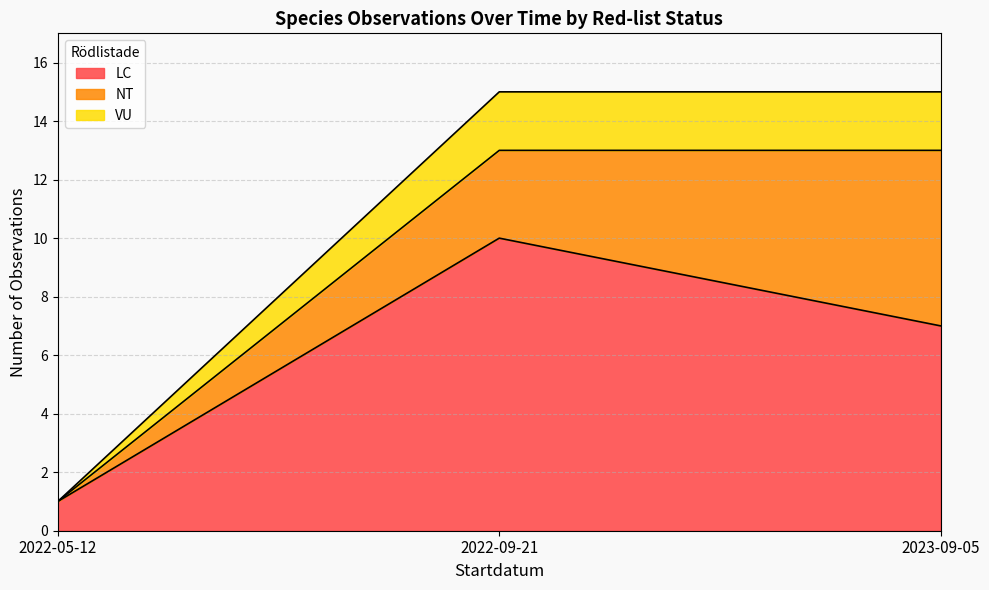

What is the maximum value for LC?

10